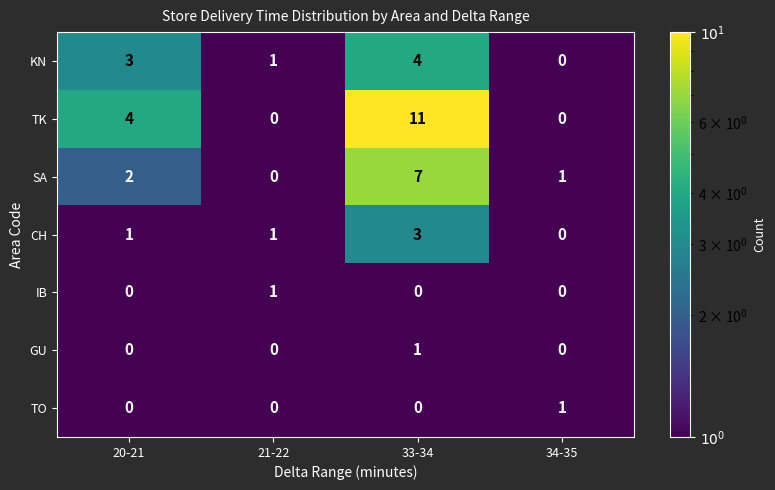

Reading left to right, extract all data points from this chart.

KN: 3	1	4	0
TK: 4	0	11	0
SA: 2	0	7	1
CH: 1	1	3	0
IB: 0	1	0	0
GU: 0	0	1	0
TO: 0	0	0	1